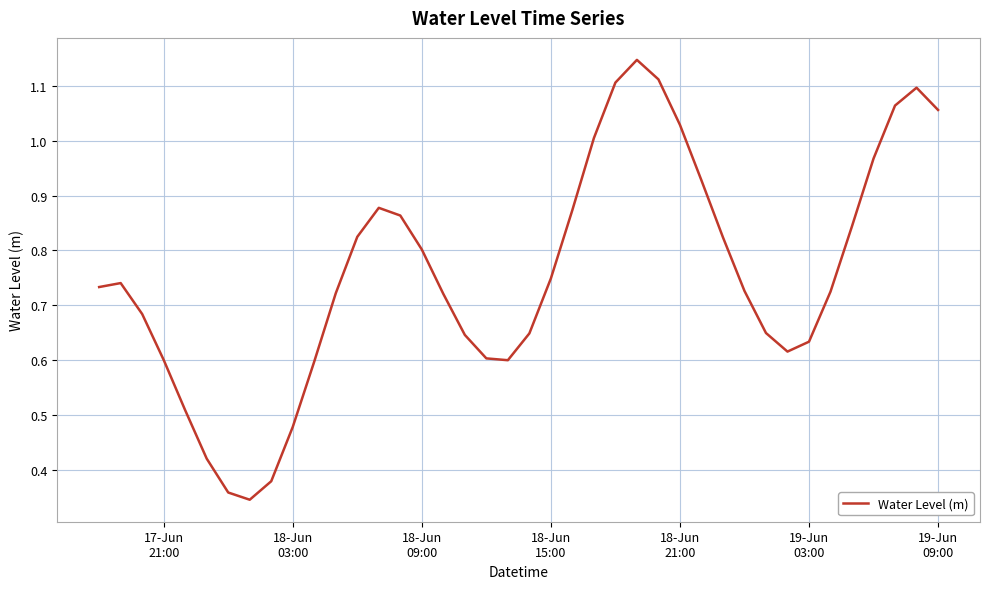

How many series are shown in this chart?

1